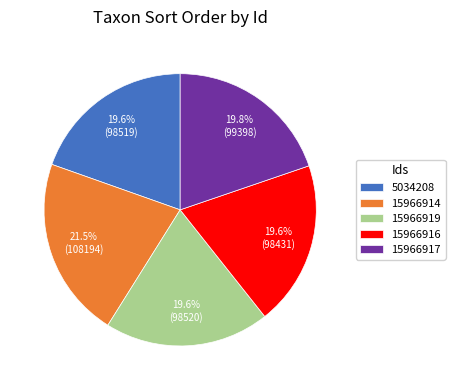

Count the number of slices in the pie.

5